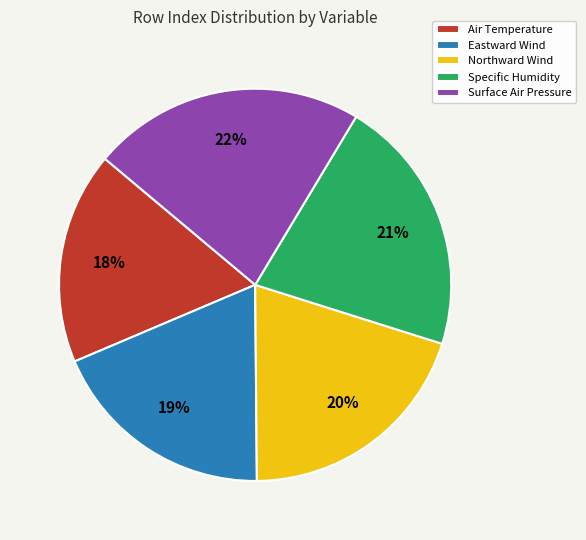

Count the number of slices in the pie.

5